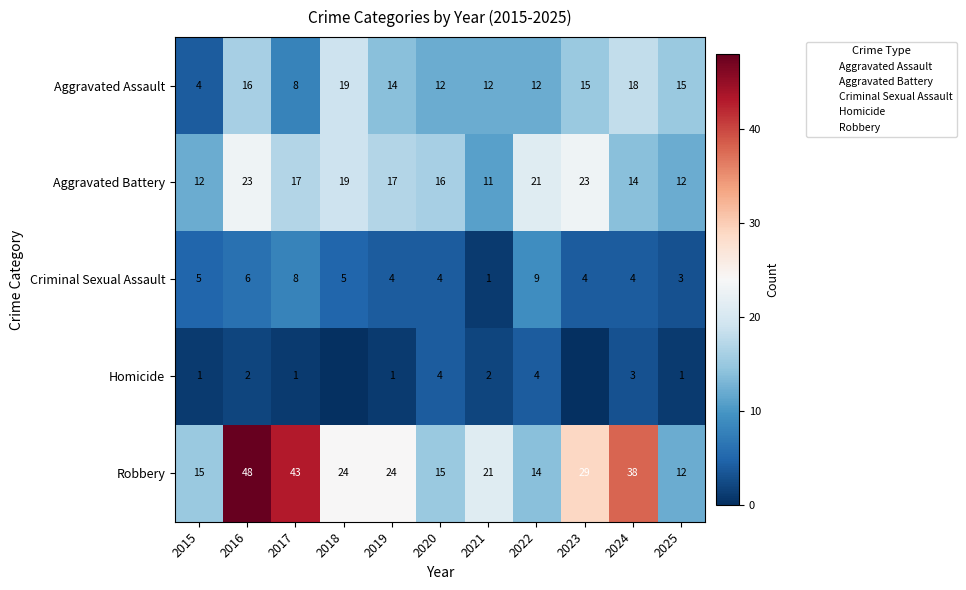

What is the difference between the Homicide values at 2017 and 2018?

1